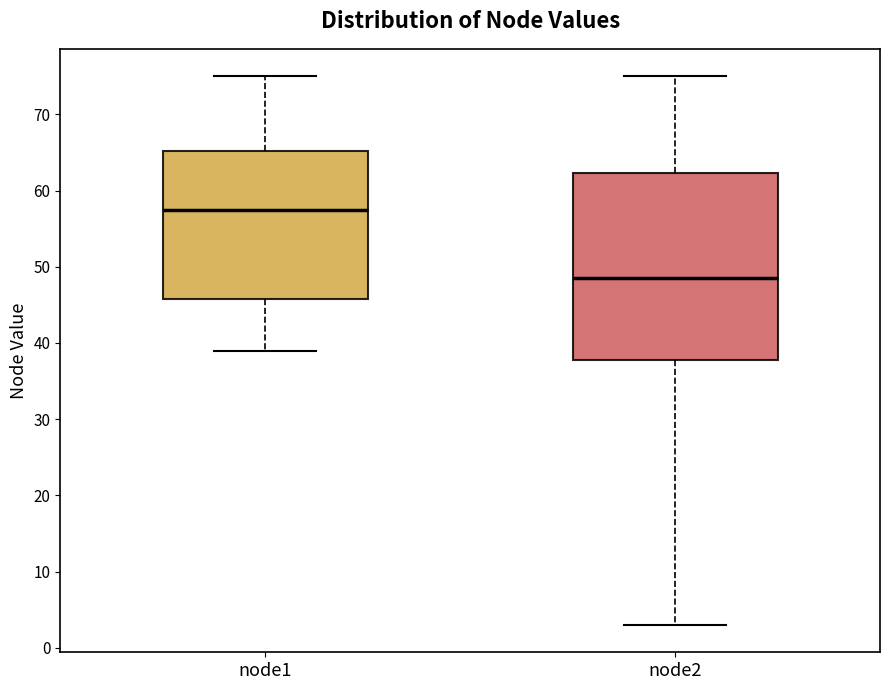

Reading left to right, read every box against the y-axis: the position of its median line, the range the box covers, and the ends of its whiskers. The values are not printed on the chart, so give them approximately, as read against the axis.

node1: median 58, box 46 to 65, whiskers 39 to 75
node2: median 49, box 38 to 62, whiskers 3 to 75